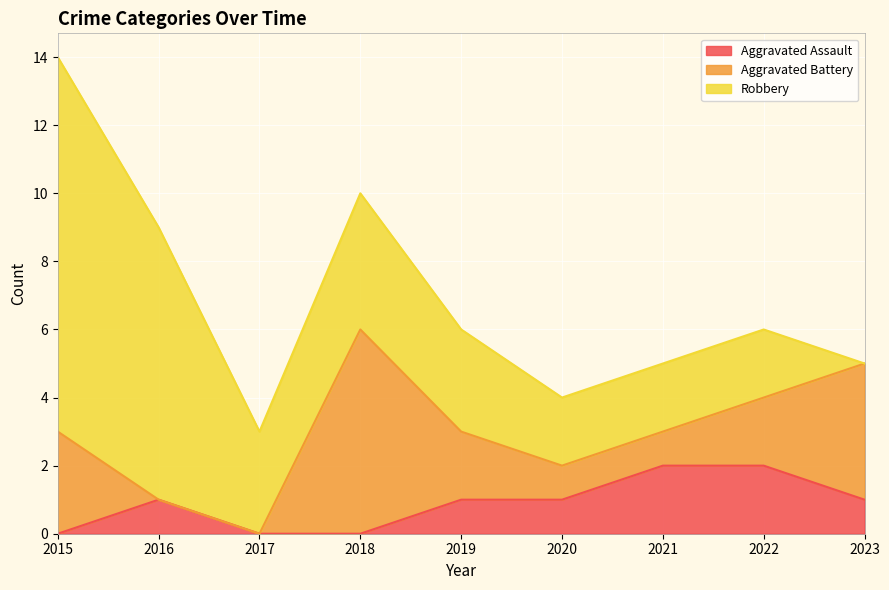

At which label does Aggravated Assault first exceed 1?

2021